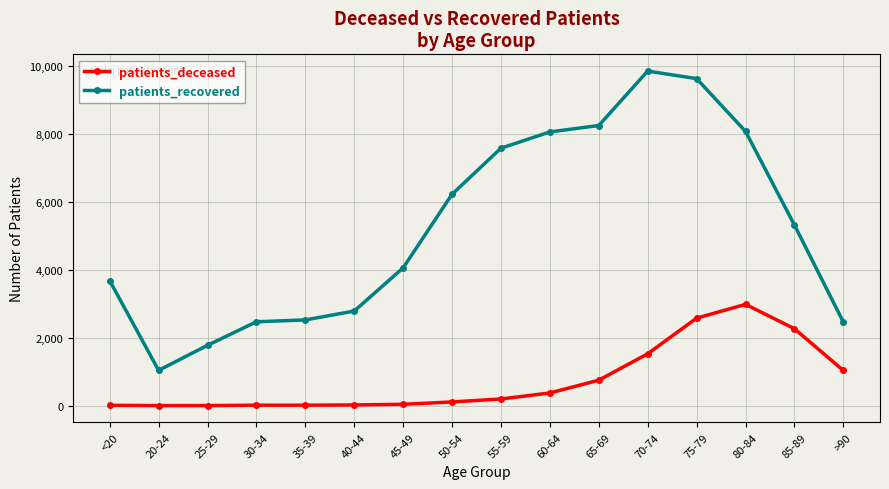

What is the average value of the patients_recovered series?

5243